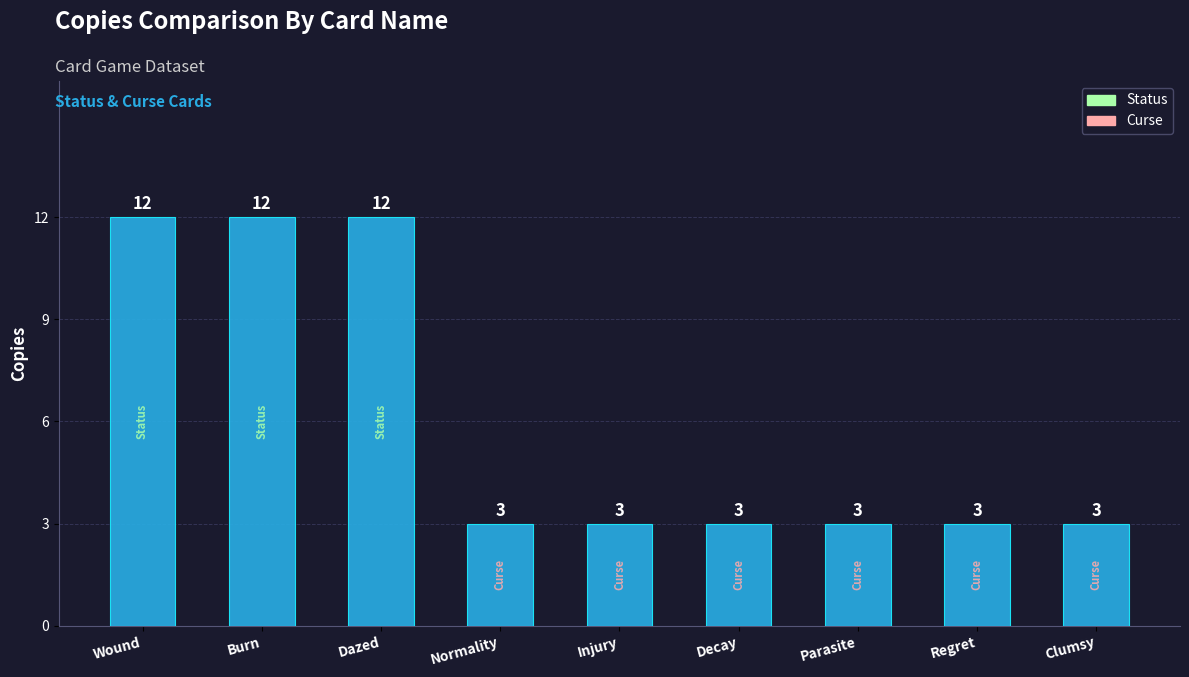

The chart shows a value of 12 at Wound. True or false?

True